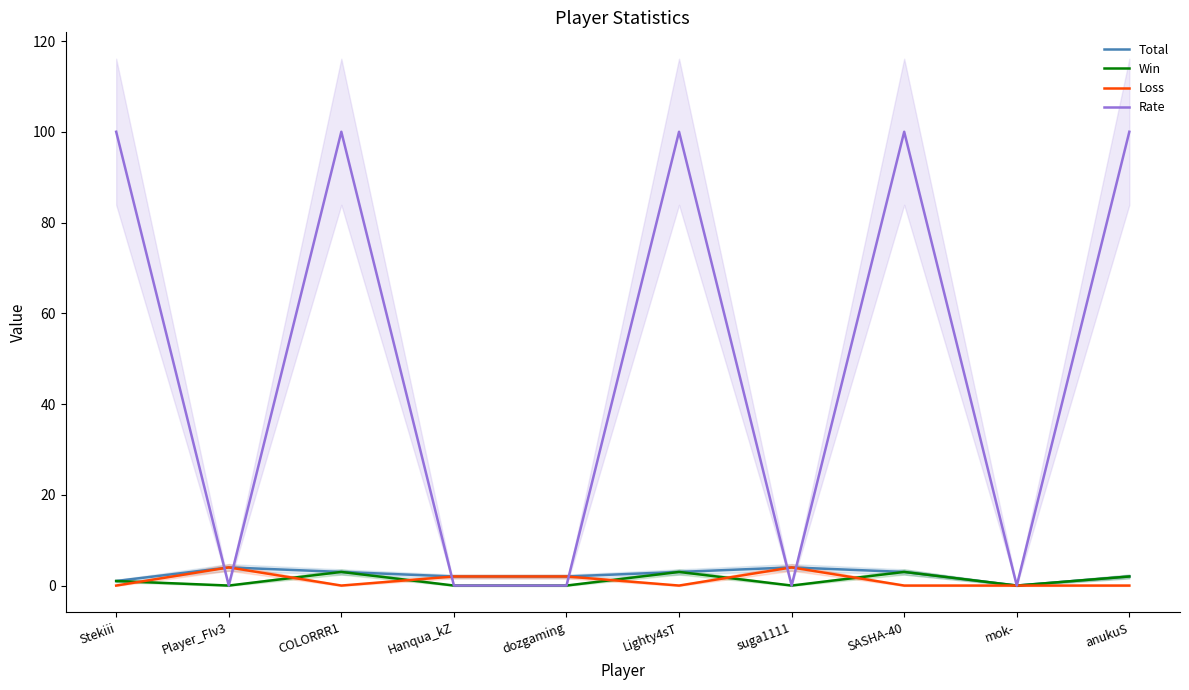

Which series has the largest range (max minus min)?

Rate